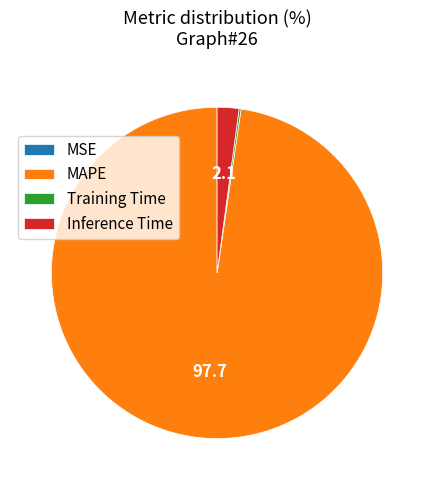

Does MAPE account for over 50% of the chart?

Yes